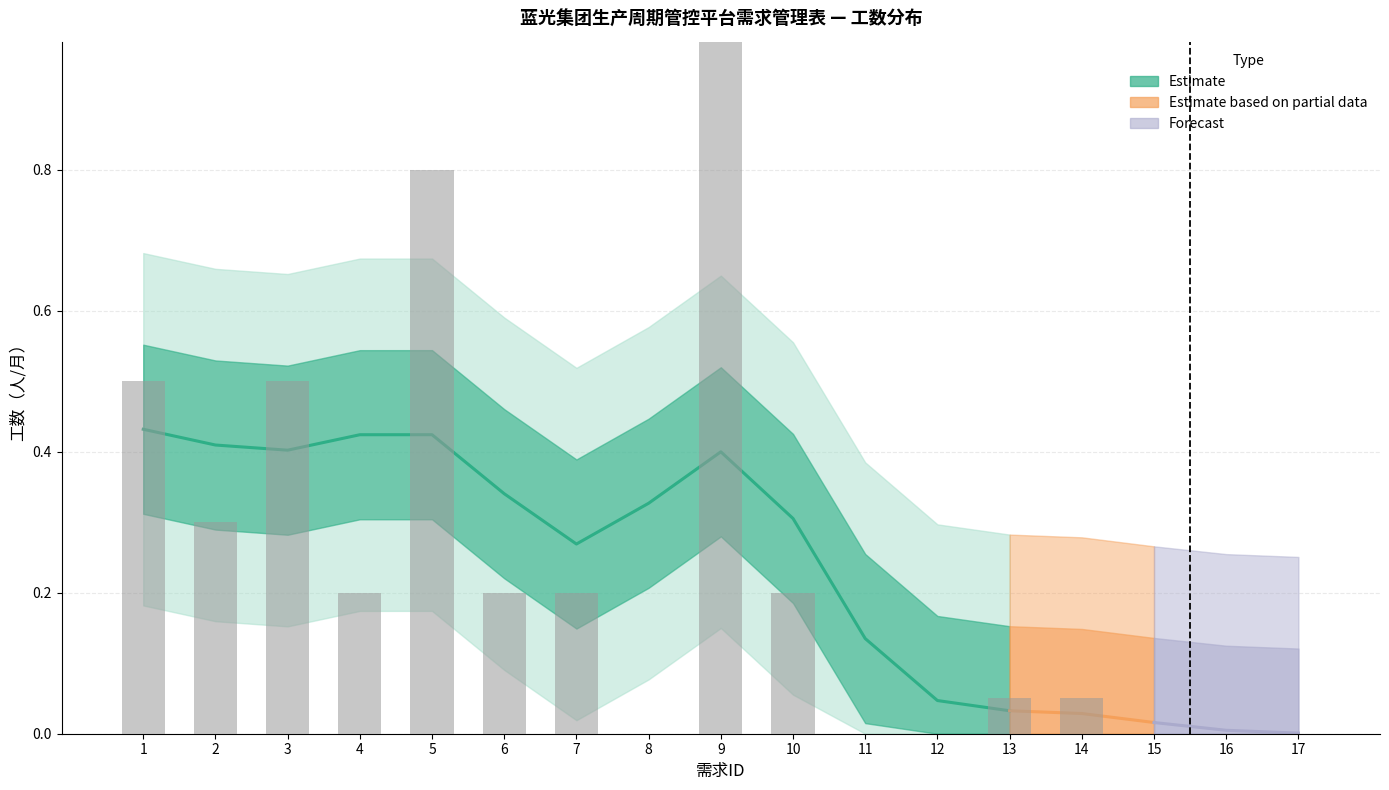

What is the difference between the maximum and minimum values?

1.0